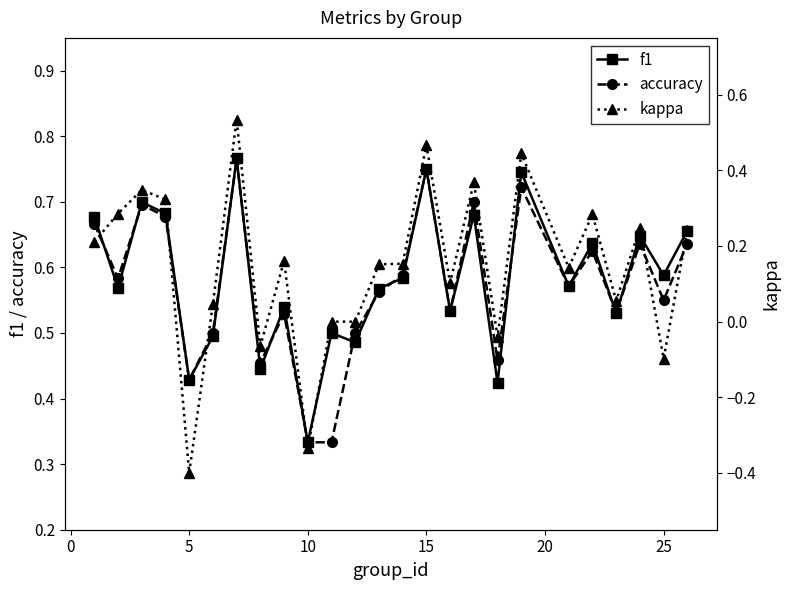

Reading left to right, transcribe all the data shown in this chart.

f1: 0.7	0.6	0.7	0.7	0.4	0.5	0.8	0.4	0.5	0.3	0.5	0.5	0.6	0.6	0.8	0.5	0.7	0.4	0.7	0.6	0.6	0.5	0.6	0.6	0.7
accuracy: 0.7	0.6	0.7	0.7	0.4	0.5	0.8	0.5	0.5	0.3	0.3	0.5	0.6	0.6	0.8	0.5	0.7	0.5	0.7	0.6	0.6	0.5	0.6	0.6	0.6
kappa: 0.2	0.3	0.3	0.3	-0.4	0.0	0.5	-0.1	0.2	-0.3	0.0	0.0	0.2	0.2	0.5	0.1	0.4	-0.0	0.4	0.1	0.3	0.1	0.2	-0.1	0.2